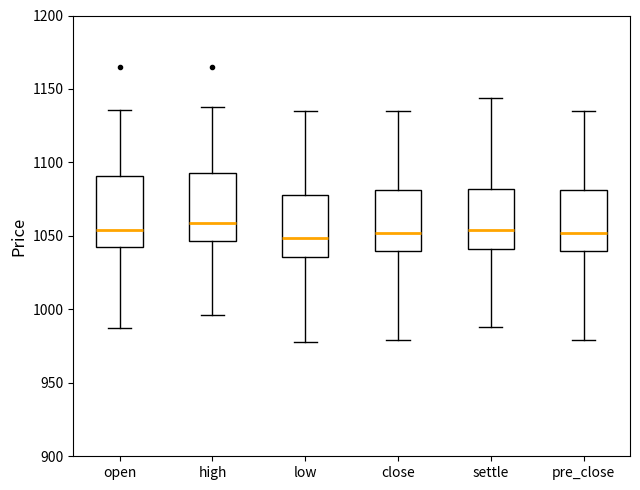

Reading left to right, transcribe this box plot: for each box, give where its median line is, the range the box spans, and where its two whiskers end, as read against the y-axis. The values are not printed on the chart, so give them approximately, as read against the axis.

open: median 1055, box 1045 to 1090, whiskers 985 to 1135
high: median 1060, box 1045 to 1095, whiskers 995 to 1140
low: median 1050, box 1035 to 1080, whiskers 980 to 1135
close: median 1050, box 1040 to 1080, whiskers 980 to 1135
settle: median 1055, box 1040 to 1080, whiskers 990 to 1145
pre_close: median 1050, box 1040 to 1080, whiskers 980 to 1135